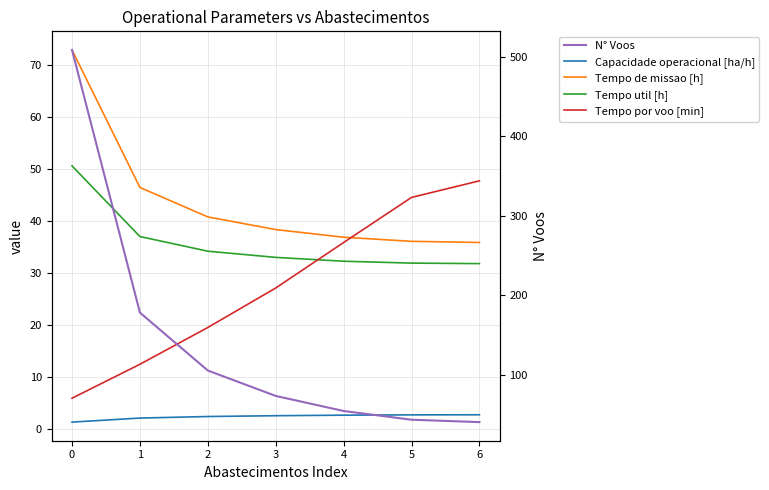

What is the difference between the second highest and second lowest values in the Capacidade operacional [ha/h] series?

0.6